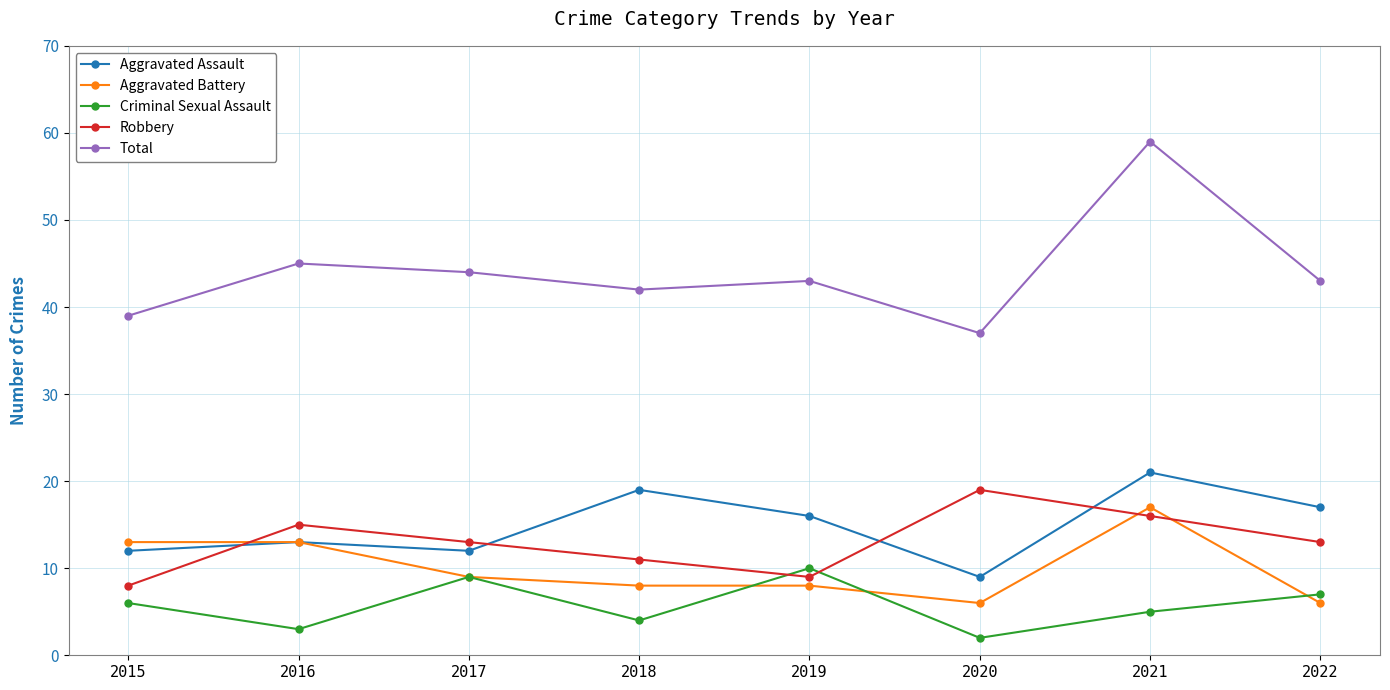

What is the average value of the Criminal Sexual Assault series?

6